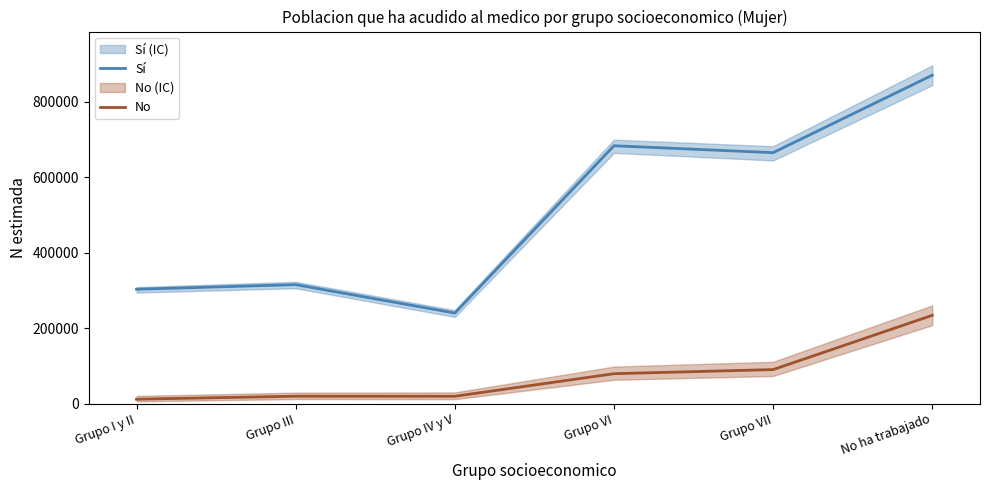

What position from the left is Grupo I y II?

1